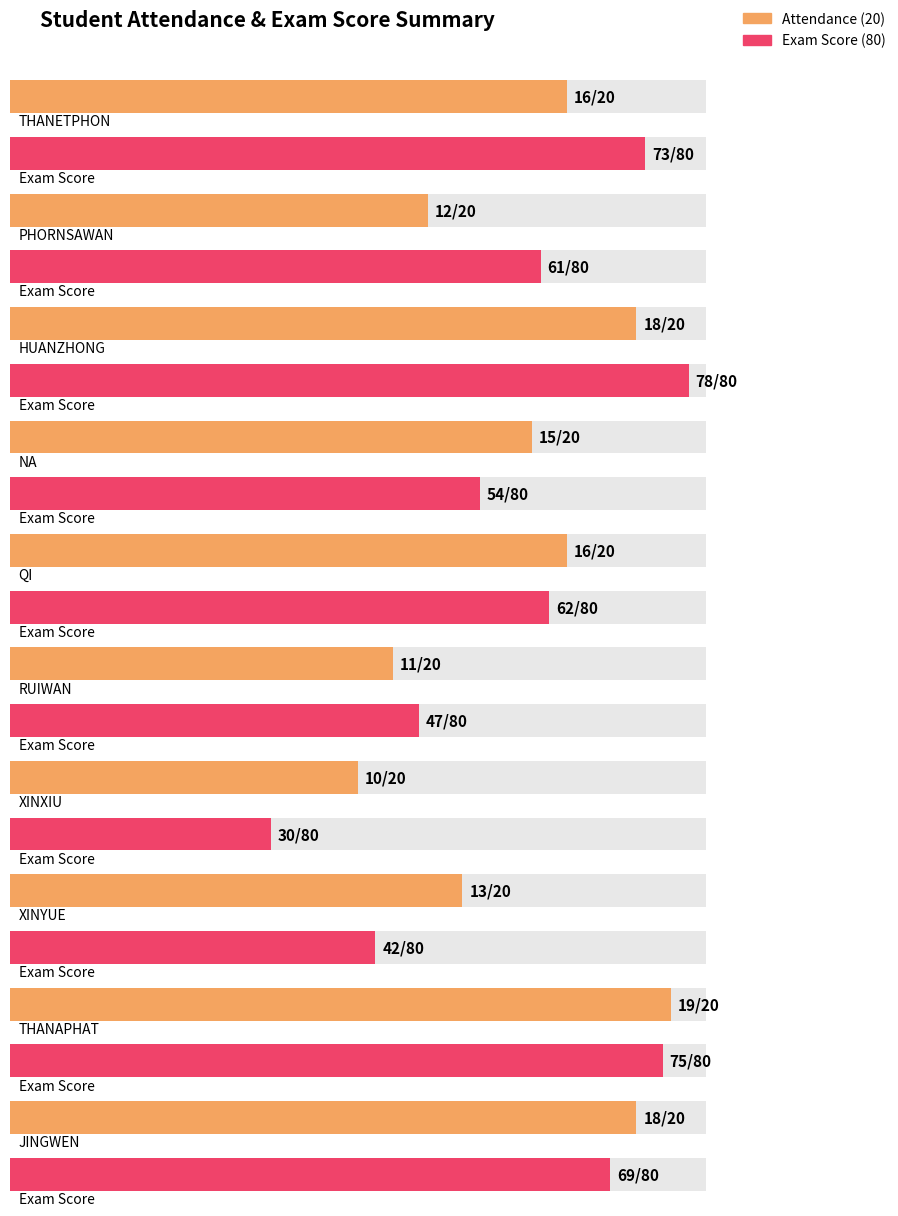

True or false: Exam Score (80) has a value of 75 at THANAPHAT.

True